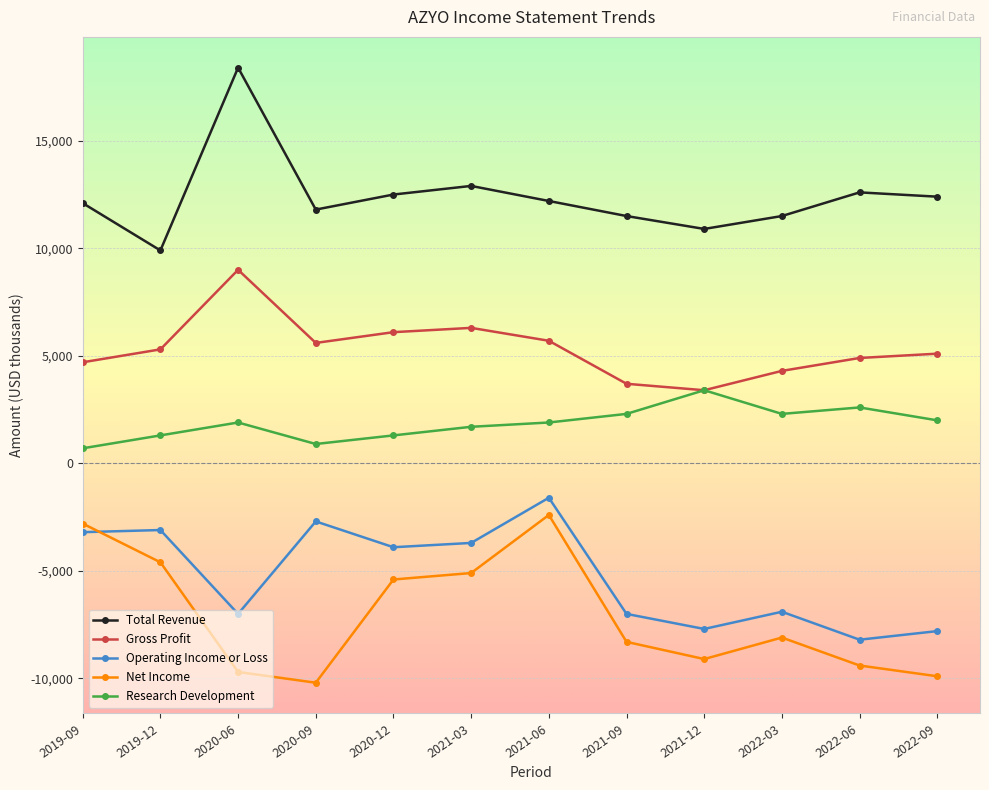

What is the difference between the Gross Profit values at 2022-06 and 2021-06?

800